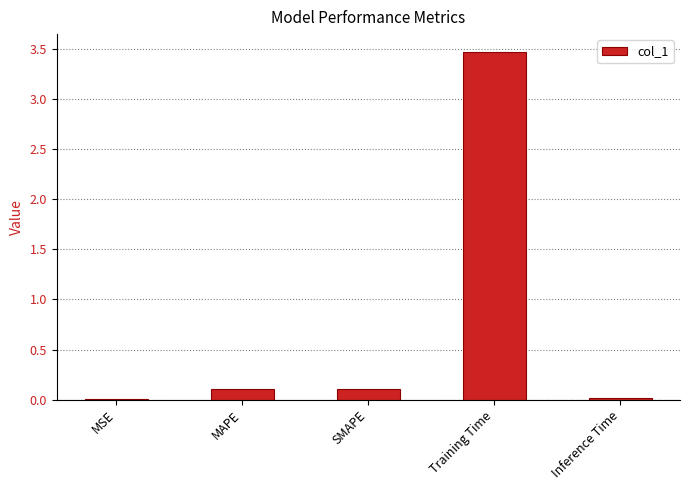

What is the sum of the values at MAPE and Training Time?

3.6